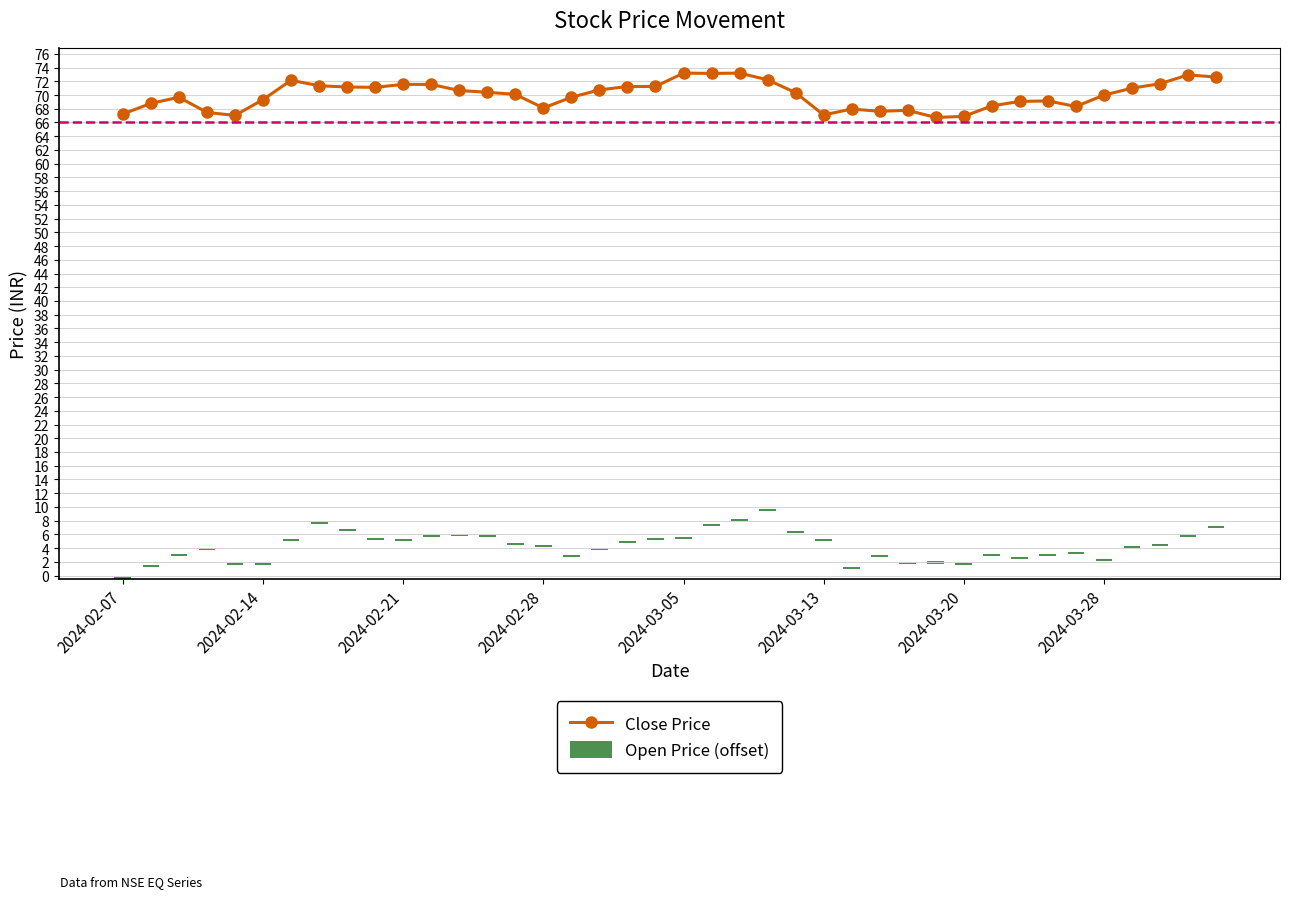

Reading left to right, transcribe all the data shown in this chart.

Close Price: 67.2	68.8	69.7	67.5	67.0	69.3	72.2	71.3	71.2	71.1	71.5	71.5	70.7	70.4	70.1	68.1	69.7	70.8	71.2	71.2	73.2	73.2	73.2	72.2	70.3	67.1	68.0	67.6	67.8	66.7	66.9	68.4	69.1	69.1	68.3	70.0	71.0	71.7	72.9	72.6
Open Price (offset): 0.3	0.3	0.3	0.3	0.3	0.3	0.3	0.3	0.3	0.3	0.3	0.3	0.3	0.3	0.3	0.3	0.3	0.3	0.3	0.3	0.3	0.3	0.3	0.3	0.3	0.3	0.3	0.3	0.3	0.3	0.3	0.3	0.3	0.3	0.3	0.3	0.3	0.3	0.3	0.3